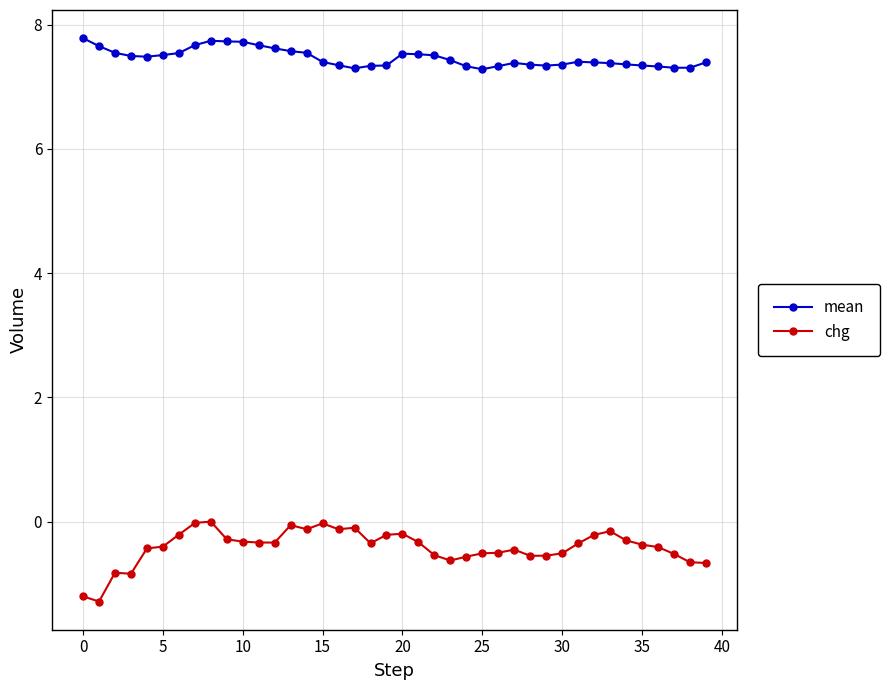

What are all the series names shown in the legend?

mean, chg